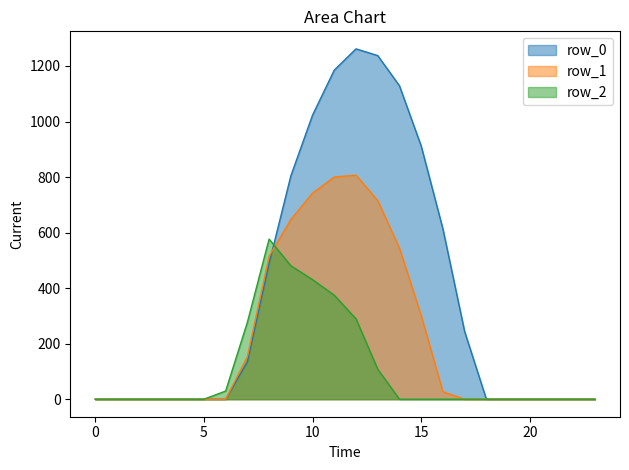

The value of row_1 at 22 is 0.0. True or false?

True